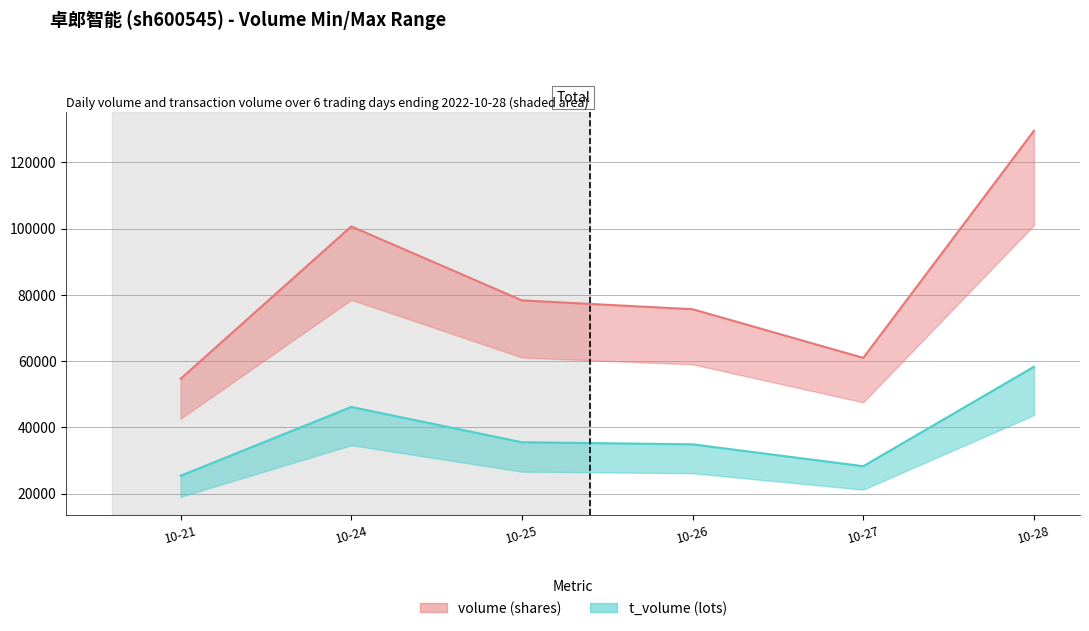

At which category does the chart reach its minimum across all series?

10-21